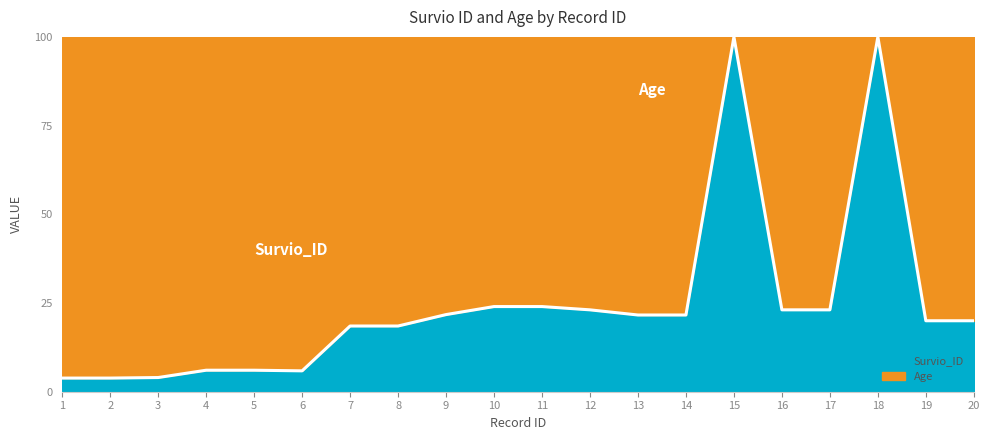

Is the value of Age at 17 greater than the value of Survio_ID at 6?

Yes